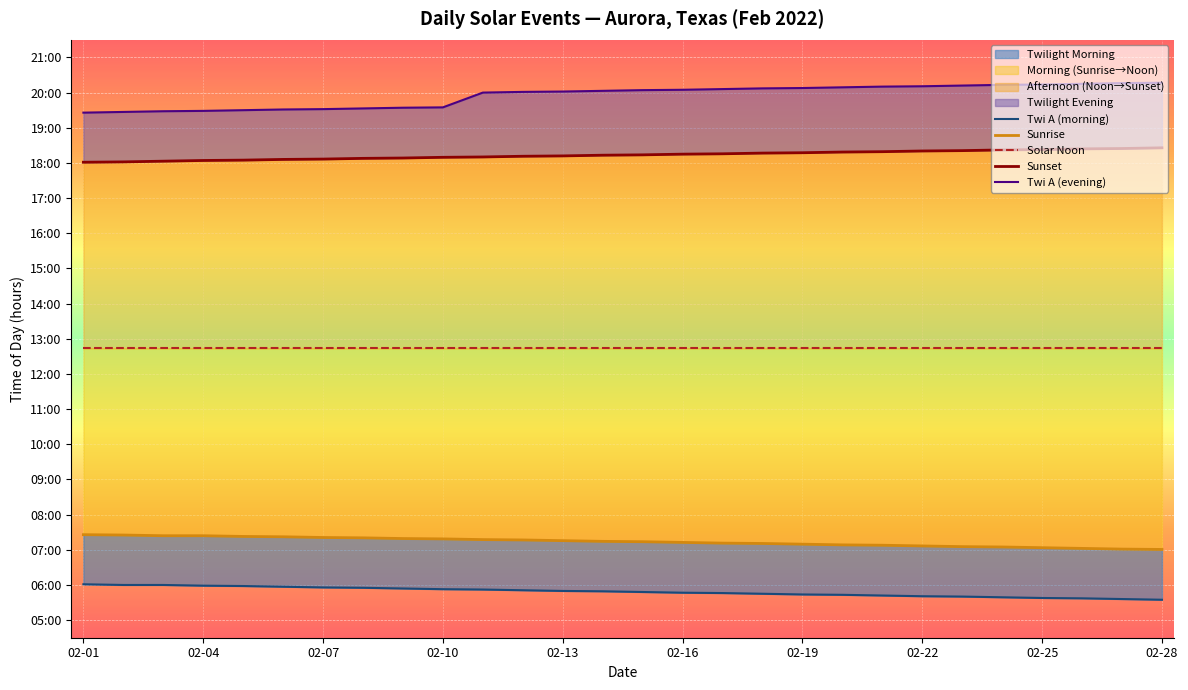

Rank the series by their maximum value, from highest to lowest.

Twi A (evening), Sunset, Solar Noon, Sunrise, Twi A (morning)